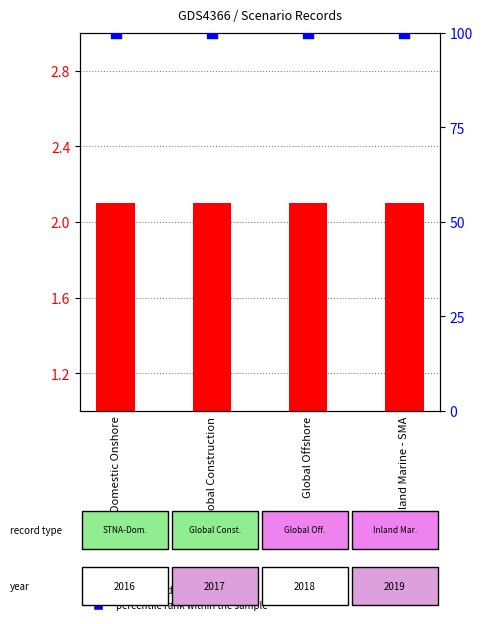

What is the total value across all series at Global Offshore?

102.1